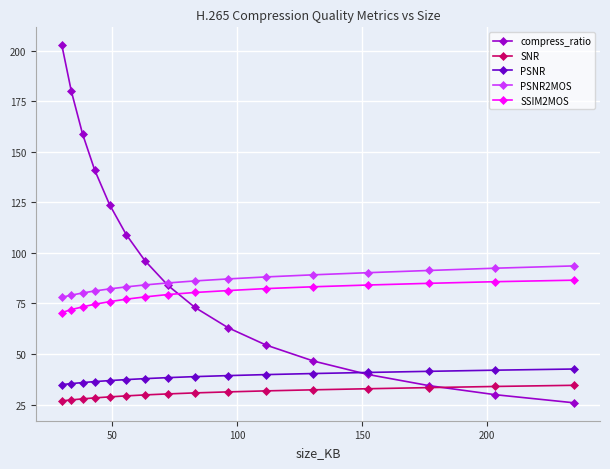

What is the difference between the maximum and minimum values in the PSNR series?

7.7